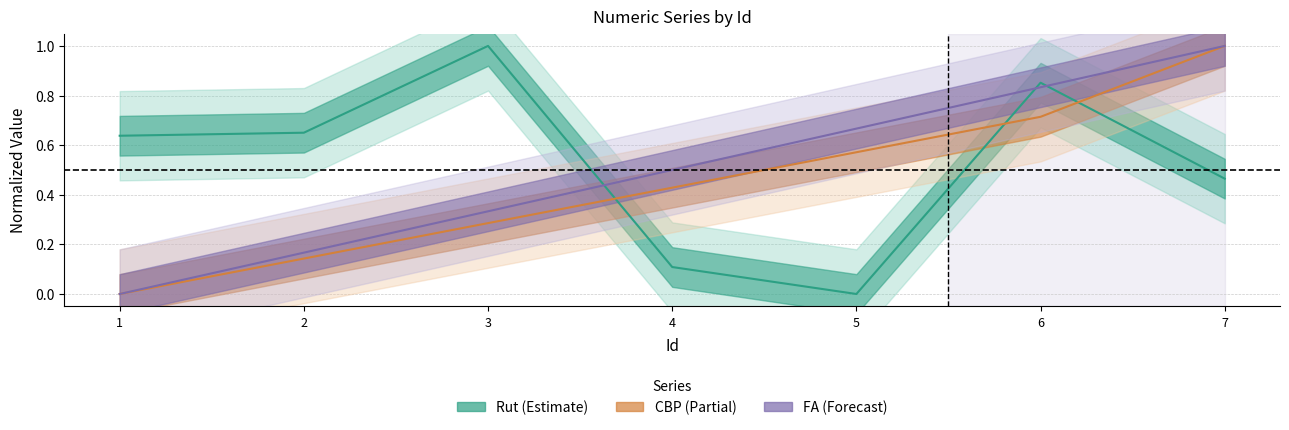

What are all the series names shown in the legend?

Rut, CBP, FA